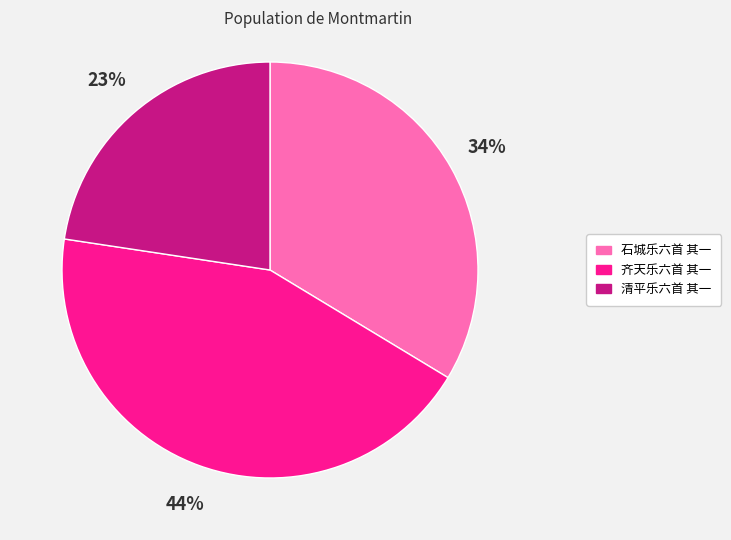

What percentage is the 齐天乐六首 其一 slice, to the nearest percent?

44%